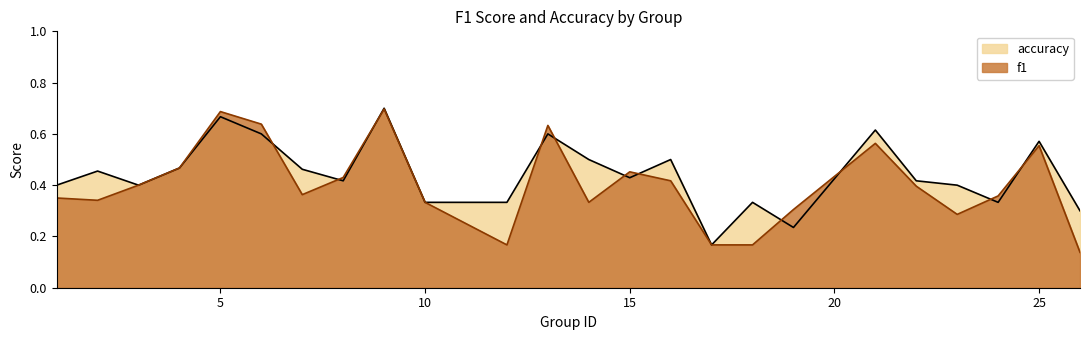

What is the minimum value for f1?

0.1